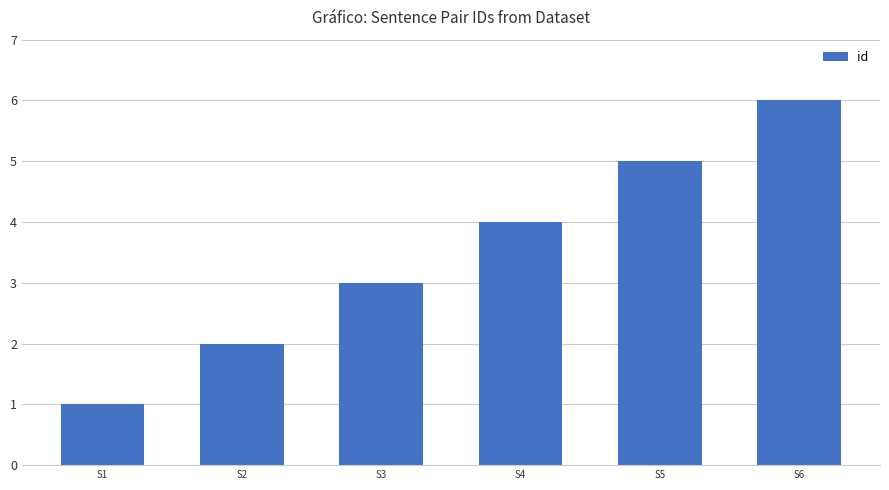

The value at S4 is 7. True or false?

False